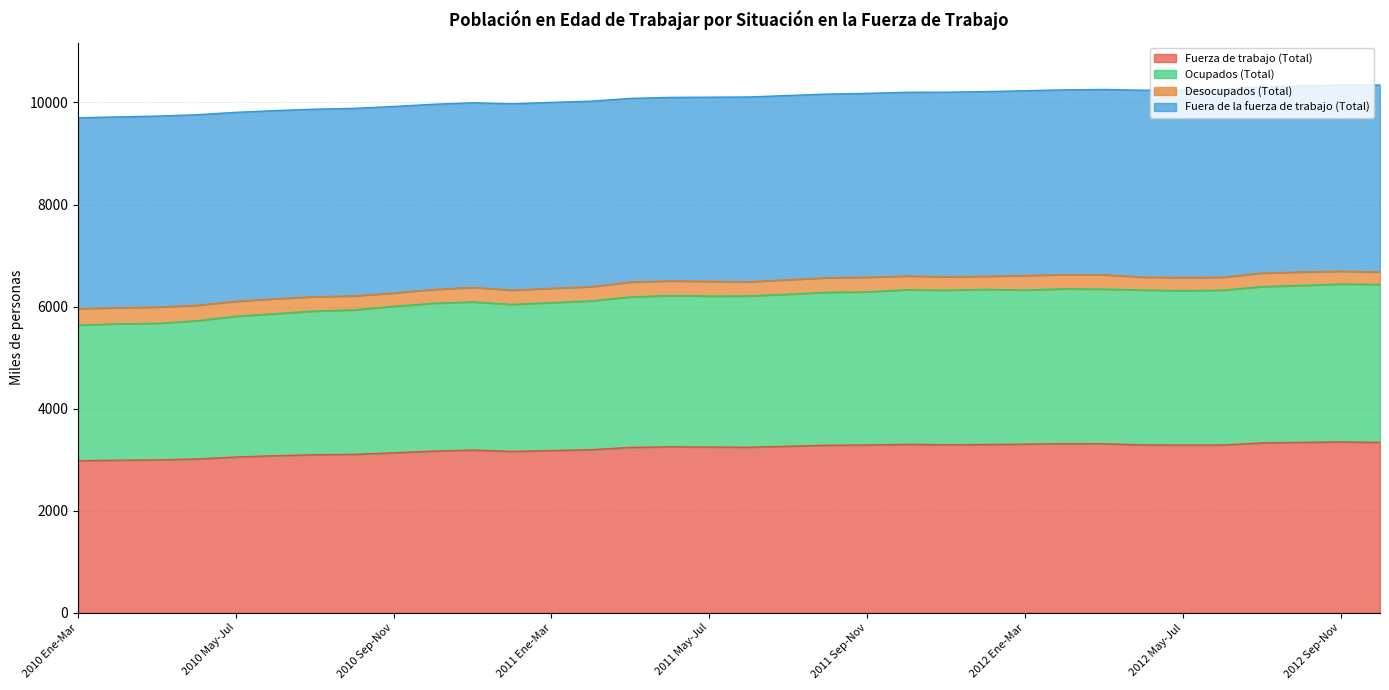

True or false: Ocupados (Total) has a value of 1879.2 at 2012 Feb-Abr.

False